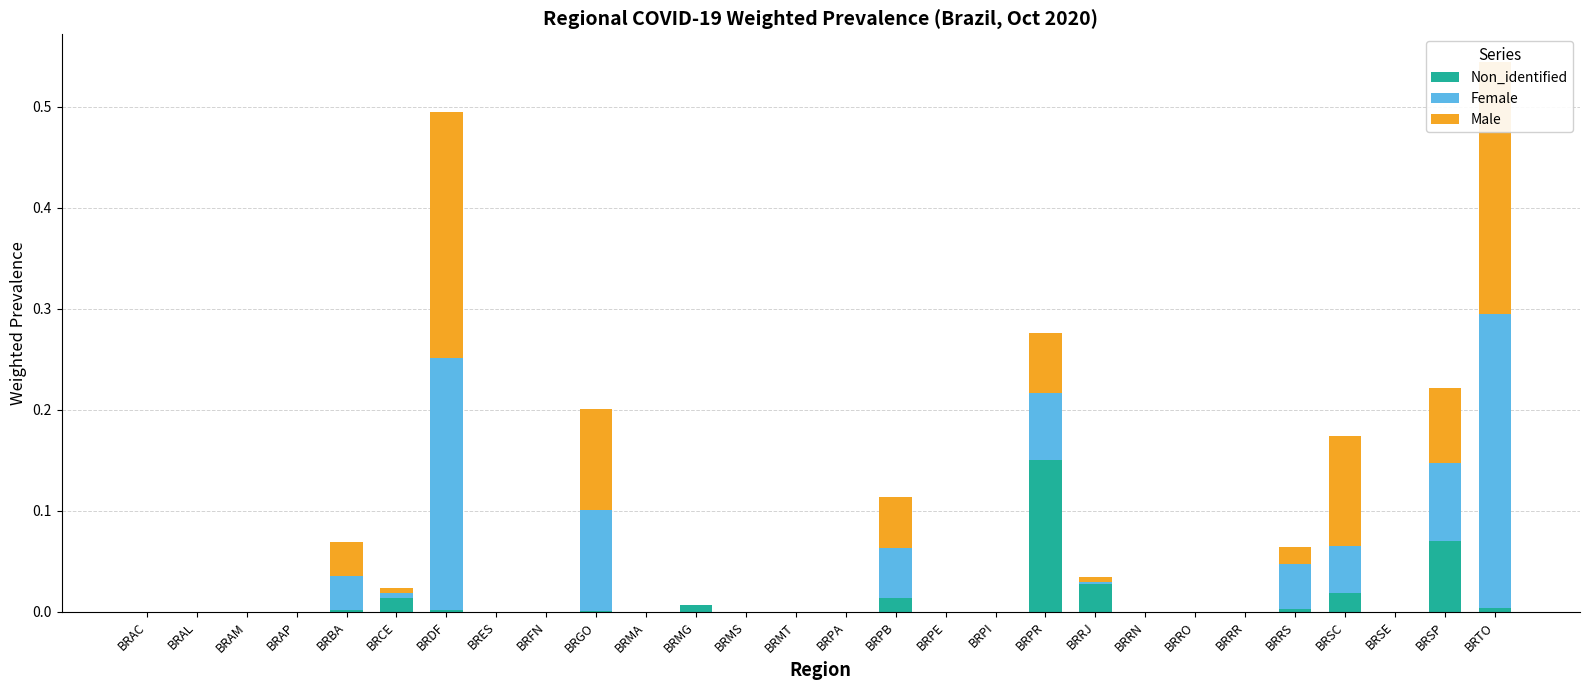

Reading left to right, list all the values displayed in this chart.

Non_identified: BRAC=0.0	BRAL=0.0	BRAM=0.0	BRAP=0.0	BRBA=0.0	BRCE=0.0	BRDF=0.0	BRES=0.0	BRFN=0.0	BRGO=0.0	BRMA=0.0	BRMG=0.0	BRMS=0.0	BRMT=0.0	BRPA=0.0	BRPB=0.0	BRPE=0.0	BRPI=0.0	BRPR=0.1	BRRJ=0.0	BRRN=0.0	BRRO=0.0	BRRR=0.0	BRRS=0.0	BRSC=0.0	BRSE=0.0	BRSP=0.1	BRTO=0.0
Female: BRAC=0.0	BRAL=0.0	BRAM=0.0	BRAP=0.0	BRBA=0.0	BRCE=0.0	BRDF=0.2	BRES=0.0	BRFN=0.0	BRGO=0.1	BRMA=0.0	BRMG=0.0	BRMS=0.0	BRMT=0.0	BRPA=0.0	BRPB=0.1	BRPE=0.0	BRPI=0.0	BRPR=0.1	BRRJ=0.0	BRRN=0.0	BRRO=0.0	BRRR=0.0	BRRS=0.0	BRSC=0.0	BRSE=0.0	BRSP=0.1	BRTO=0.3
Male: BRAC=0.0	BRAL=0.0	BRAM=0.0	BRAP=0.0	BRBA=0.0	BRCE=0.0	BRDF=0.2	BRES=0.0	BRFN=0.0	BRGO=0.1	BRMA=0.0	BRMG=0.0	BRMS=0.0	BRMT=0.0	BRPA=0.0	BRPB=0.1	BRPE=0.0	BRPI=0.0	BRPR=0.1	BRRJ=0.0	BRRN=0.0	BRRO=0.0	BRRR=0.0	BRRS=0.0	BRSC=0.1	BRSE=0.0	BRSP=0.1	BRTO=0.2